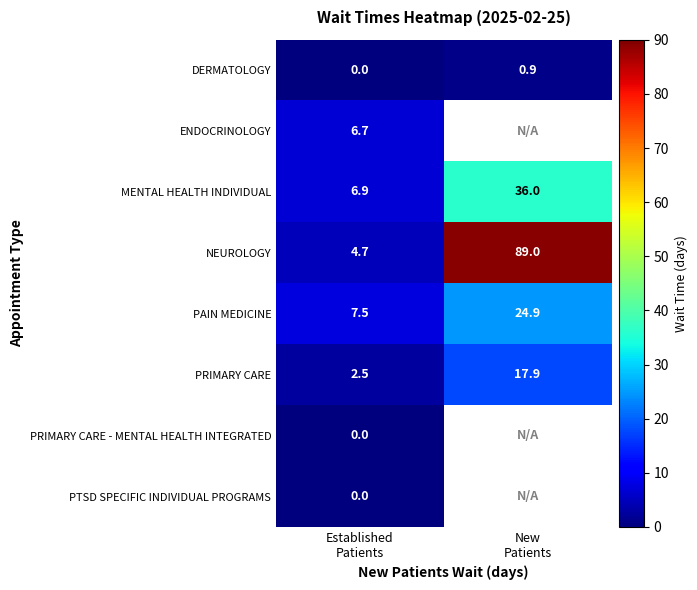

What is the sum of all DERMATOLOGY values?

0.9